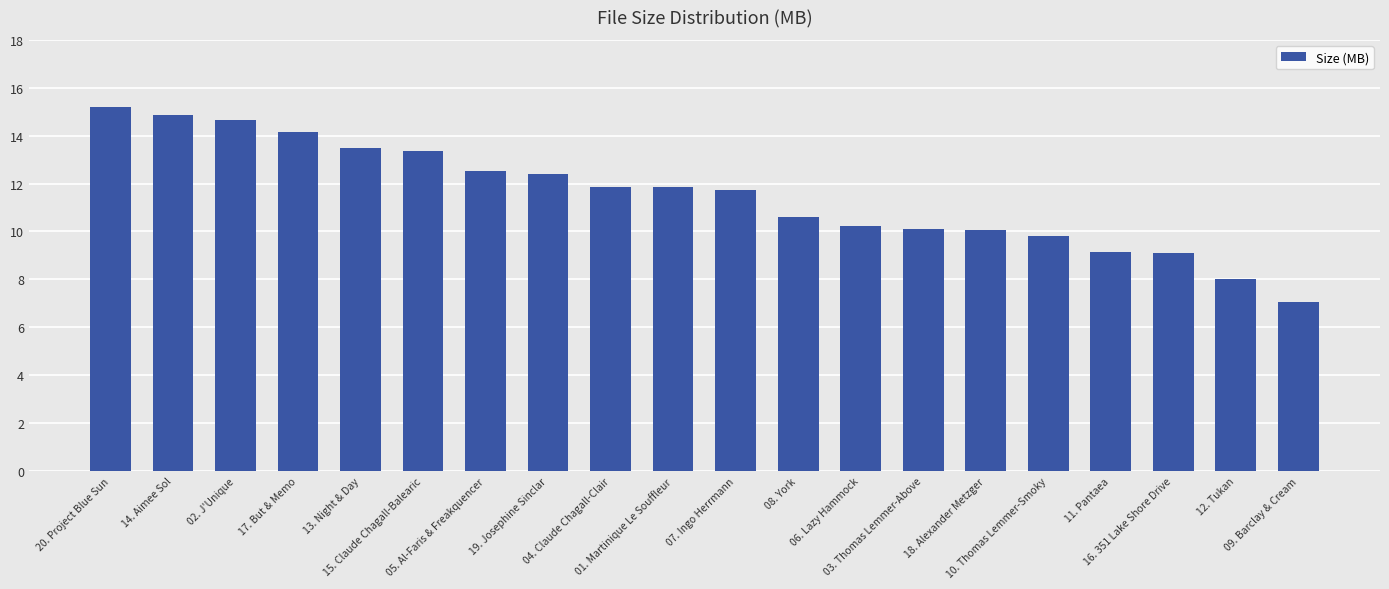

What is the label of the 5th bar from the right?

10. Thomas Lemmer-Smoky